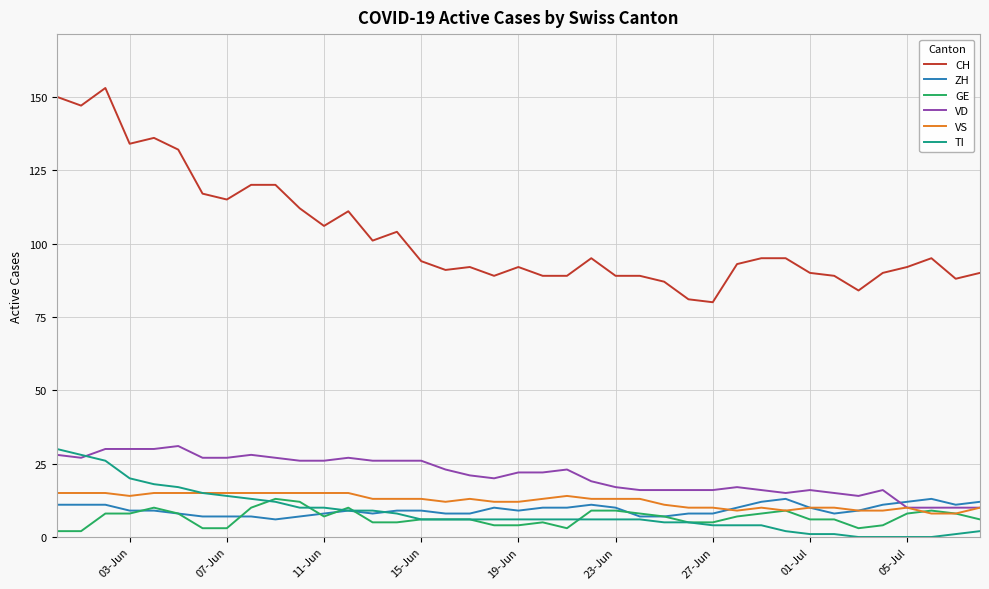

Which series has the largest range (max minus min)?

CH